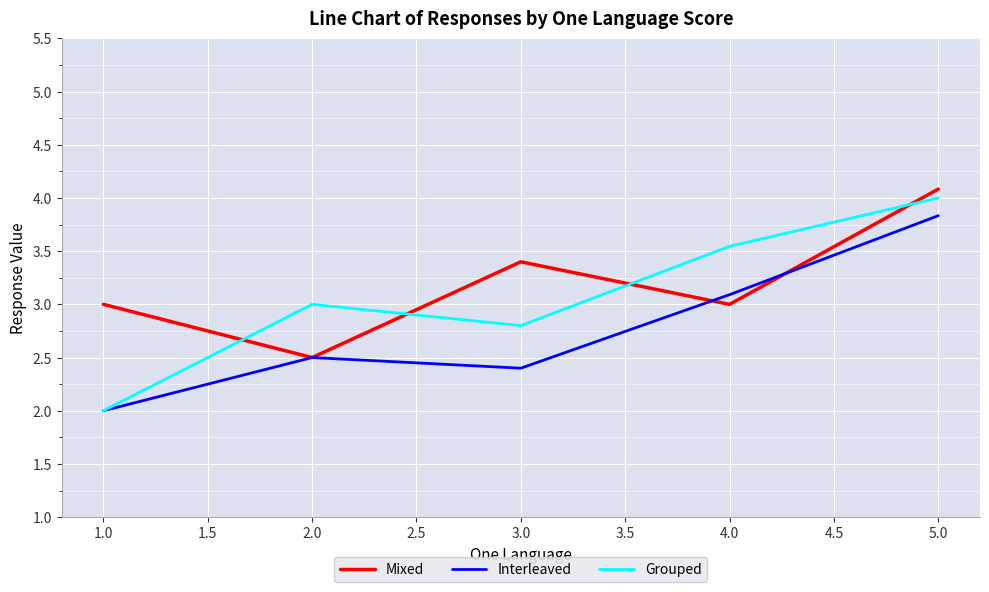

What are all the series names shown in the legend?

Mixed, Interleaved, Grouped